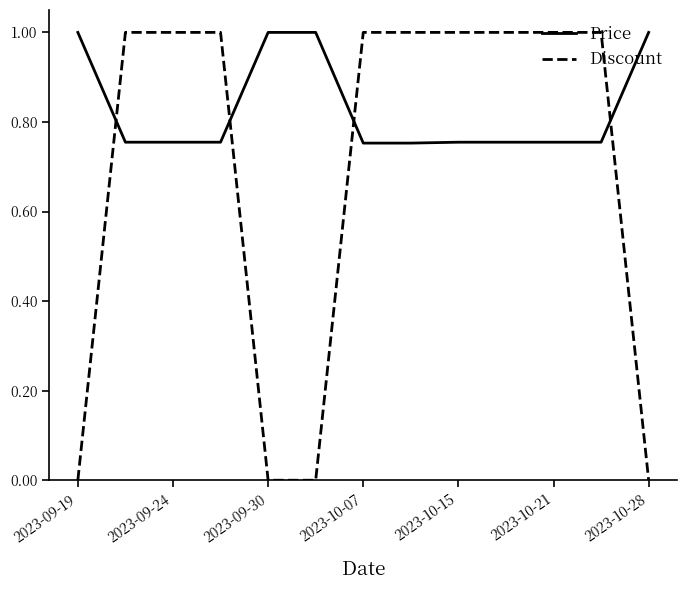

How many categories are shown in the chart?

13